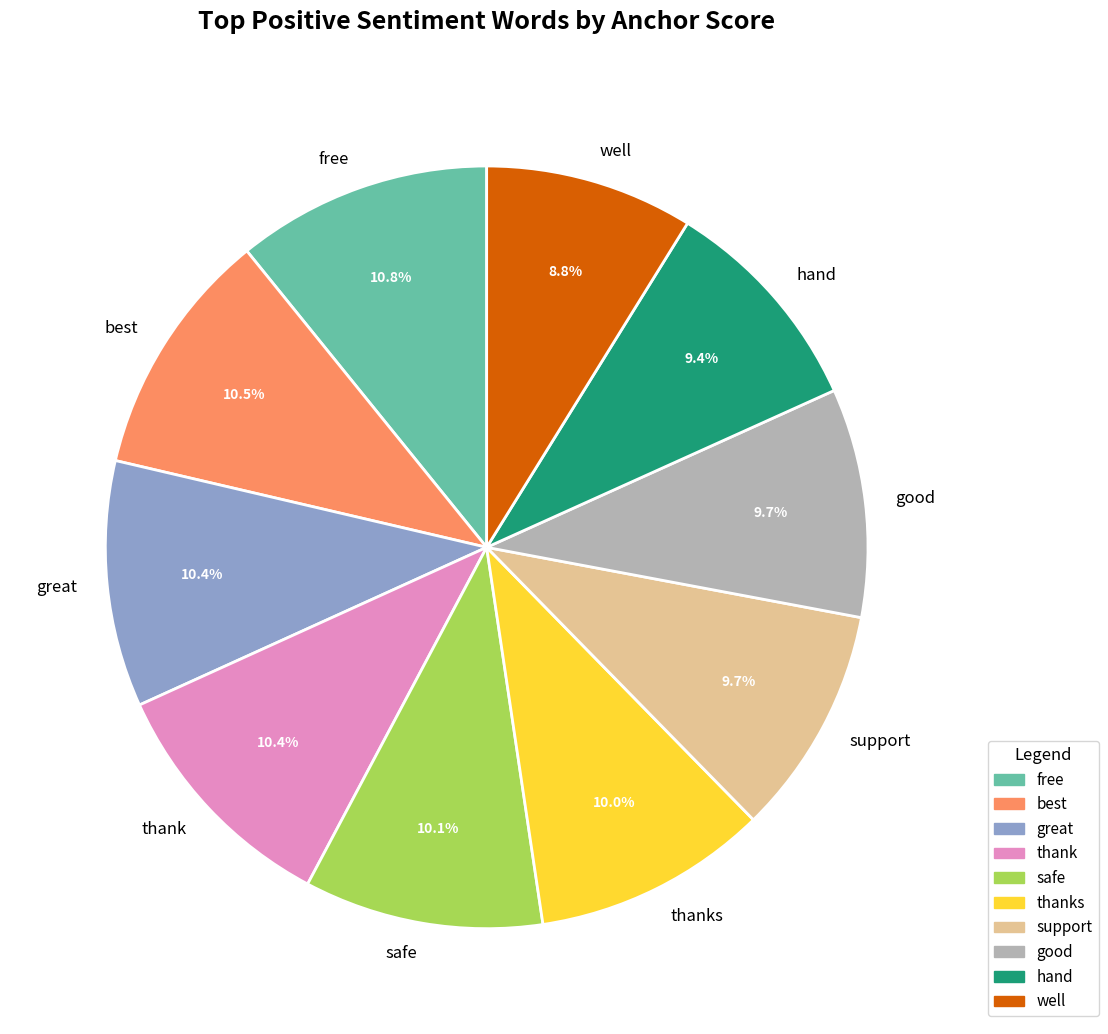

What is the total percentage of best and good?

20.2%